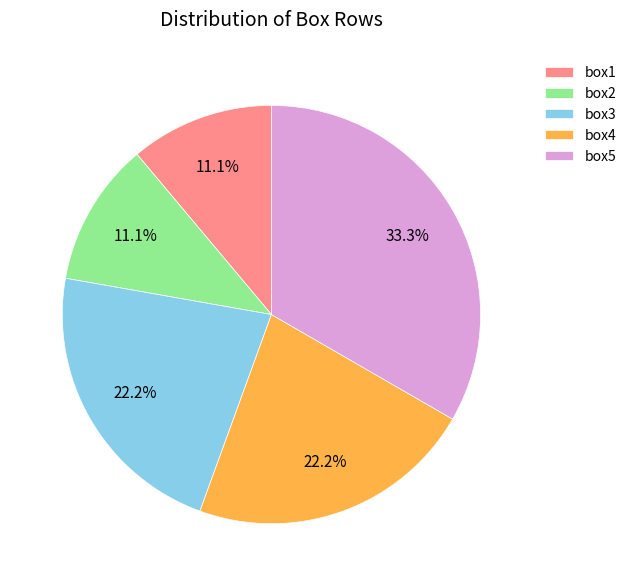

Approximately how many times larger is the value at box3 compared to box4?

1.0